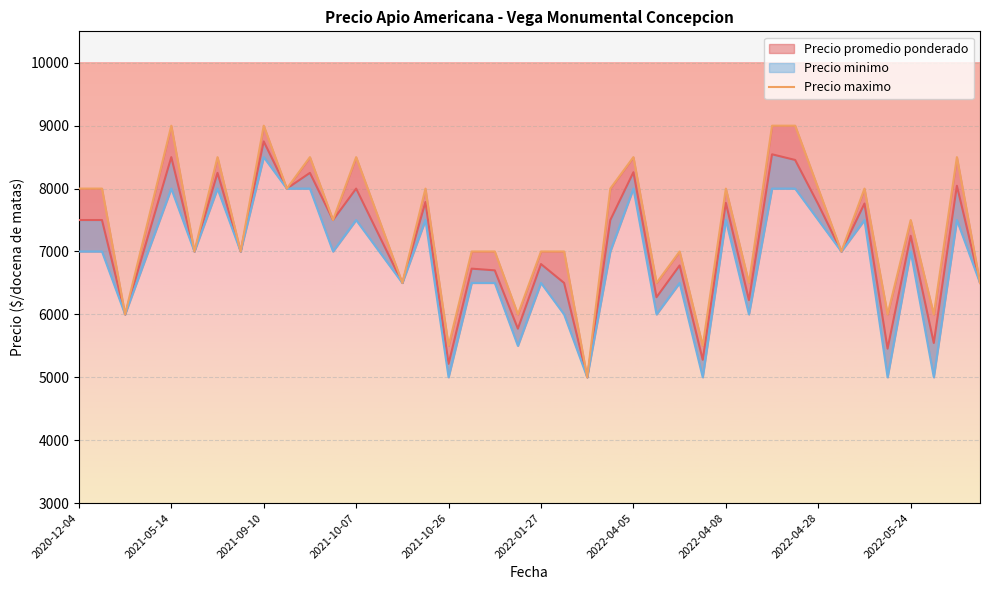

Is it true that the value at 35 is 2369?

False